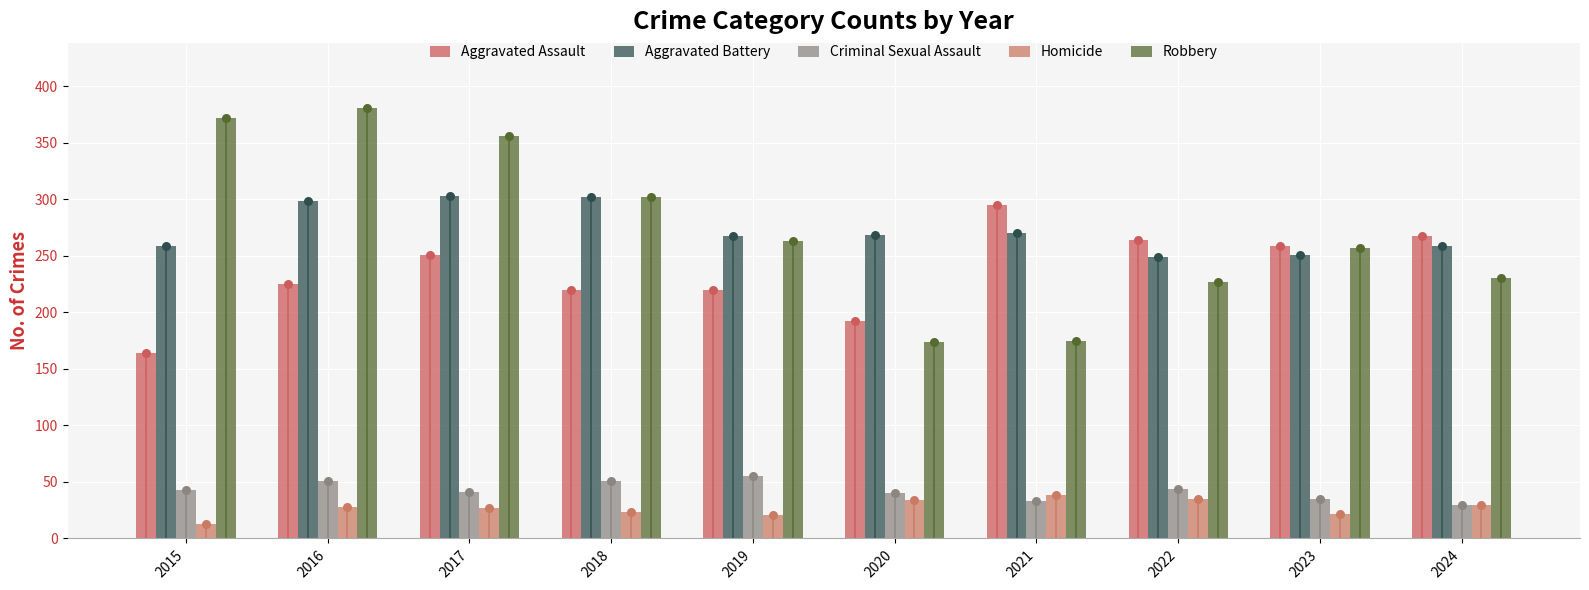

At which category is the sum across all series the highest?

2016